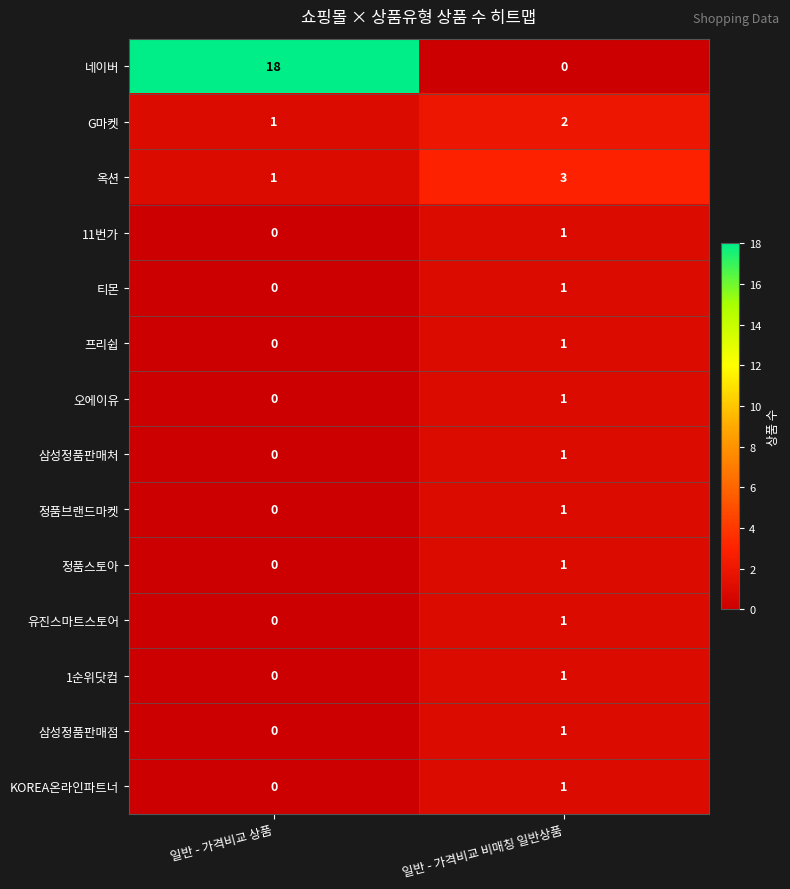

At which category is the sum across all series the highest?

일반 - 가격비교 상품